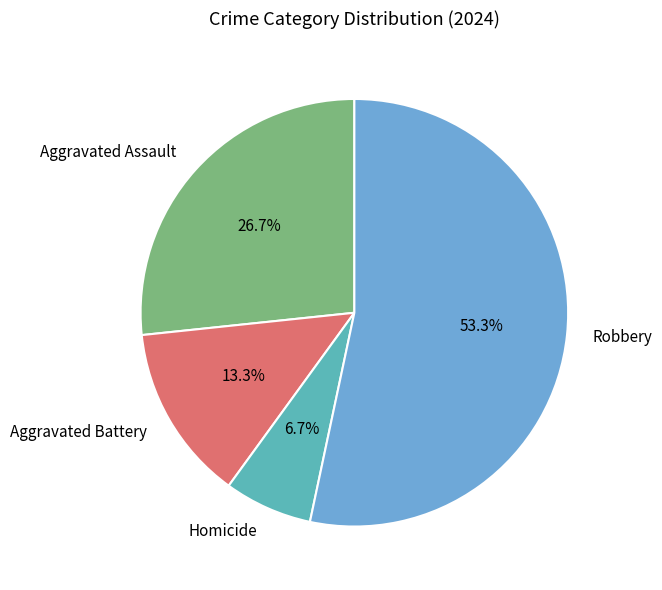

Do Homicide and Aggravated Battery together represent more than half of the pie?

No